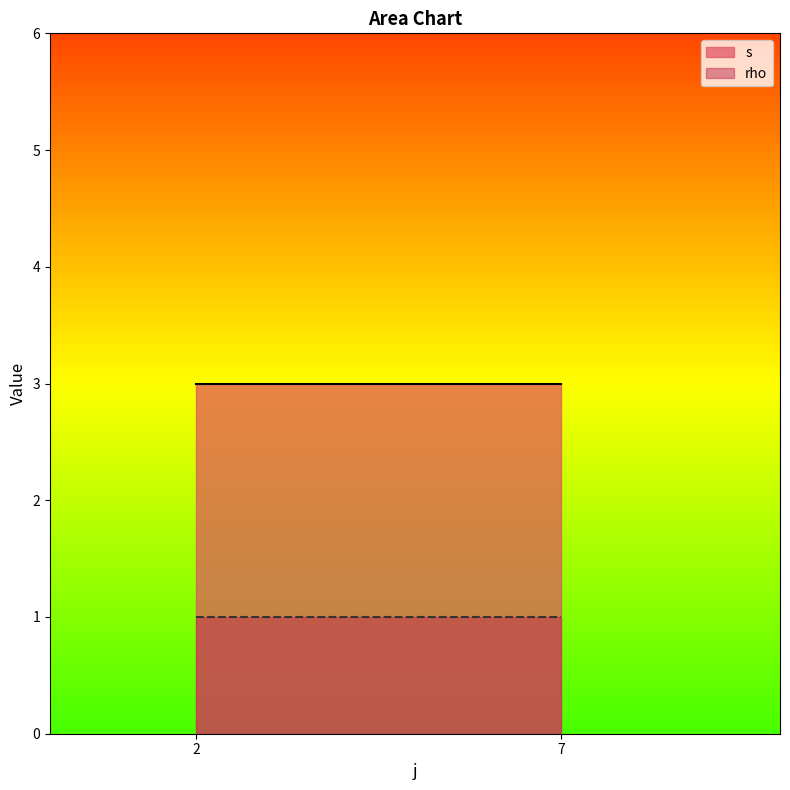

Which series has the largest range (max minus min)?

s